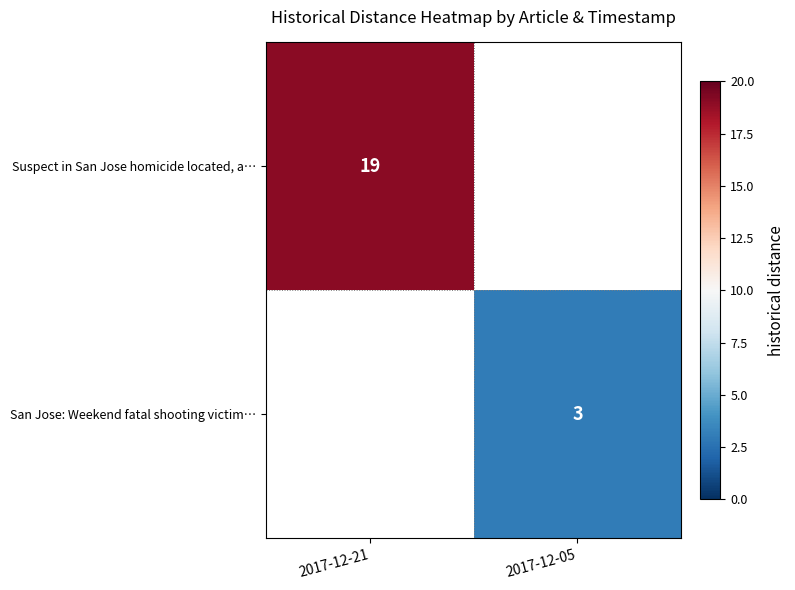

The Suspect in San Jose homicide located, a… series shows 28.7 at 2017-12-21. True or false?

False